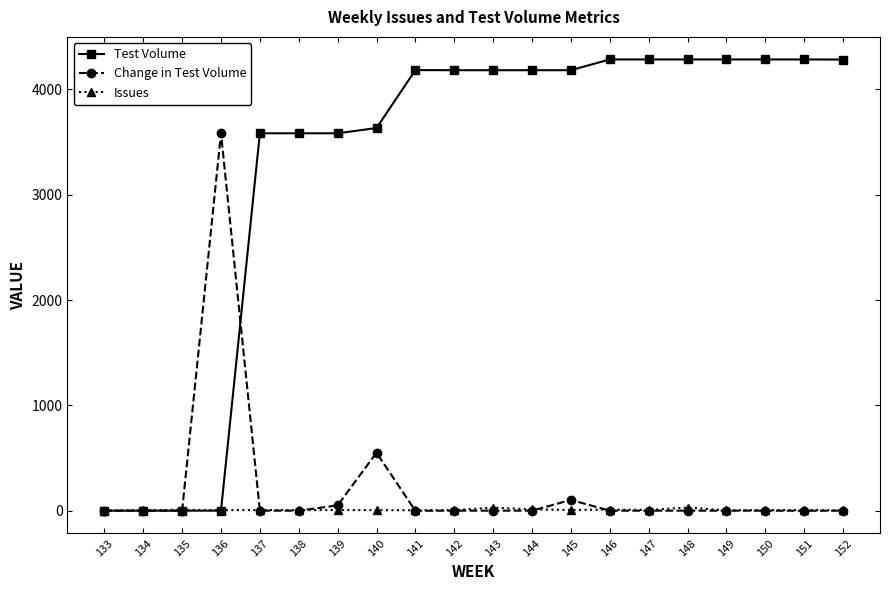

List the series in order of their peak value, lowest first.

Issues, Change in Test Volume, Test Volume